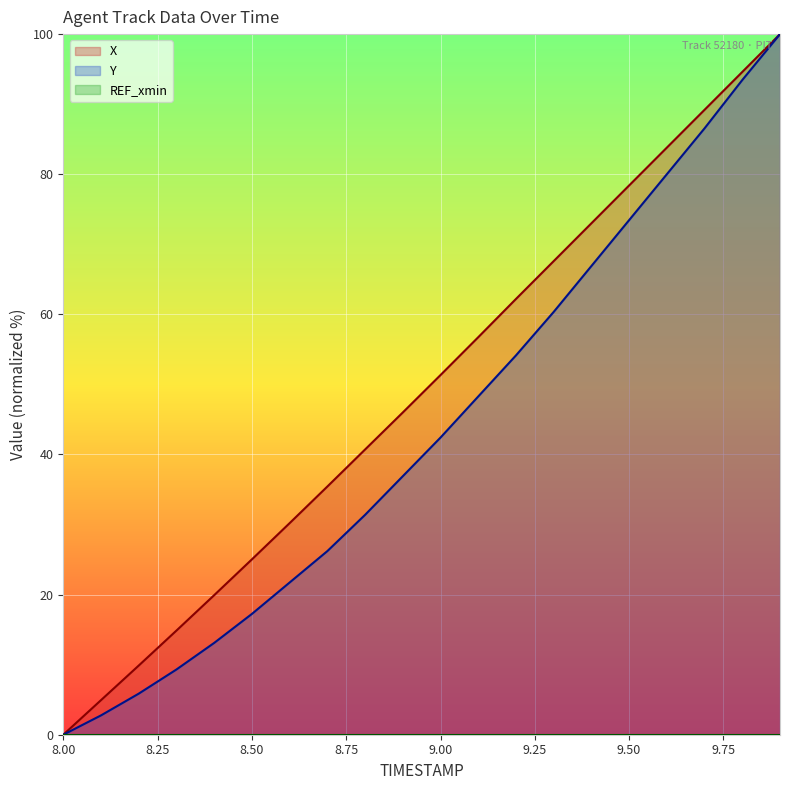

Does the chart display data point markers on the line(s)?

No